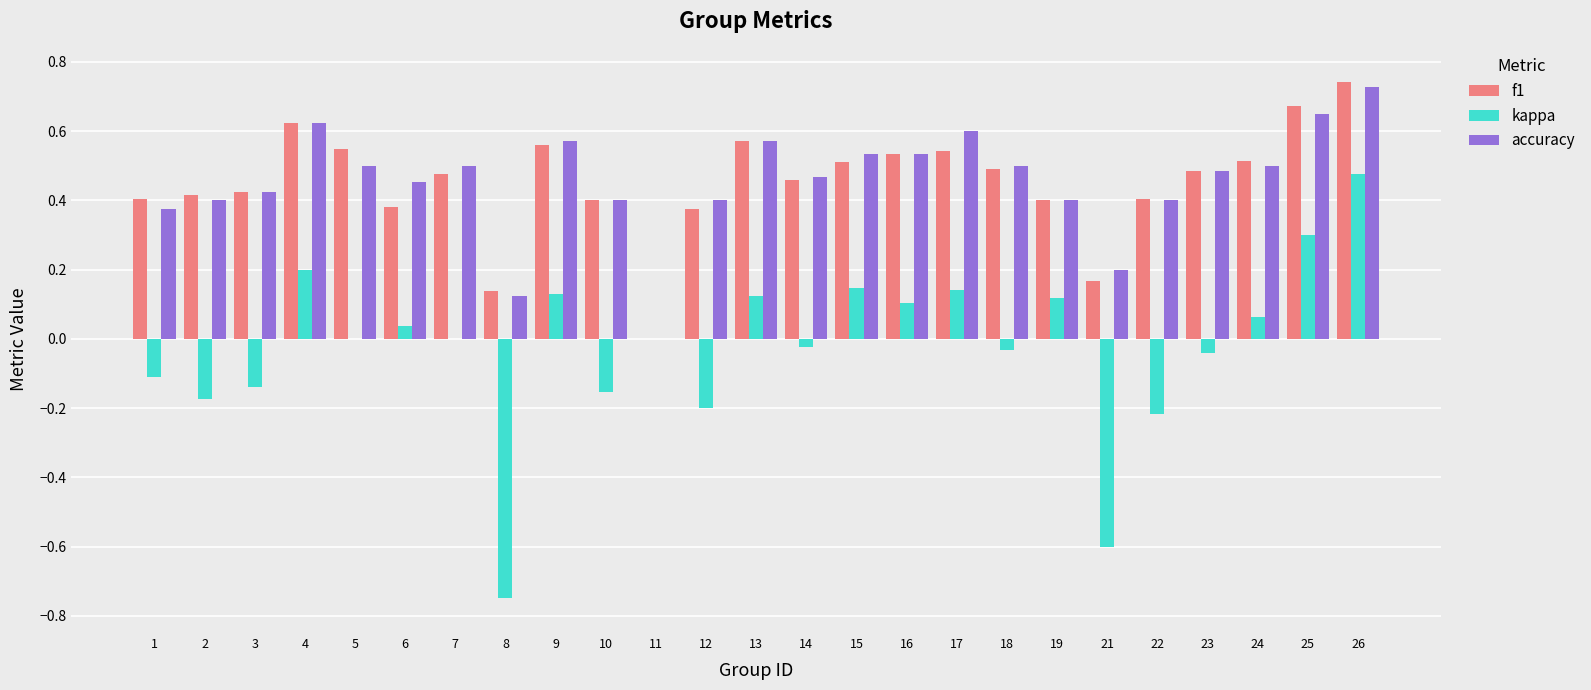

At which label does accuracy reach its peak?

26